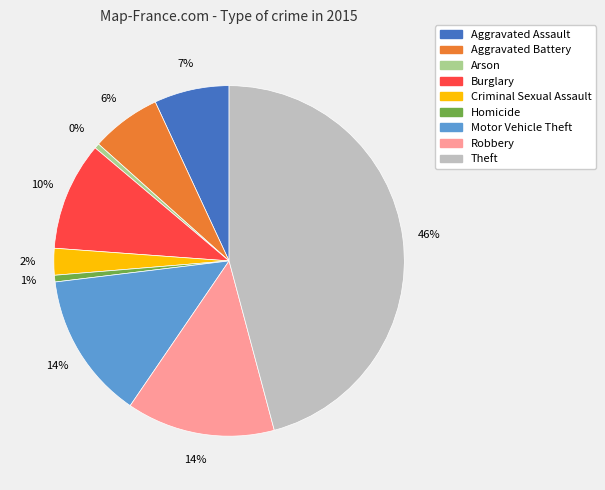

What is the largest slice in the pie chart?

Theft